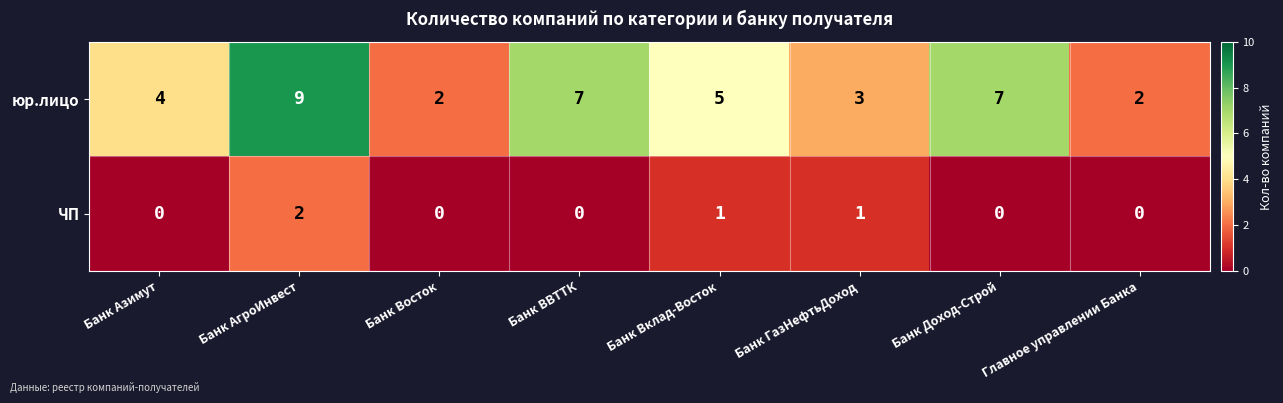

What is the difference between the highest and lowest values at Банк ВВТТК?

7